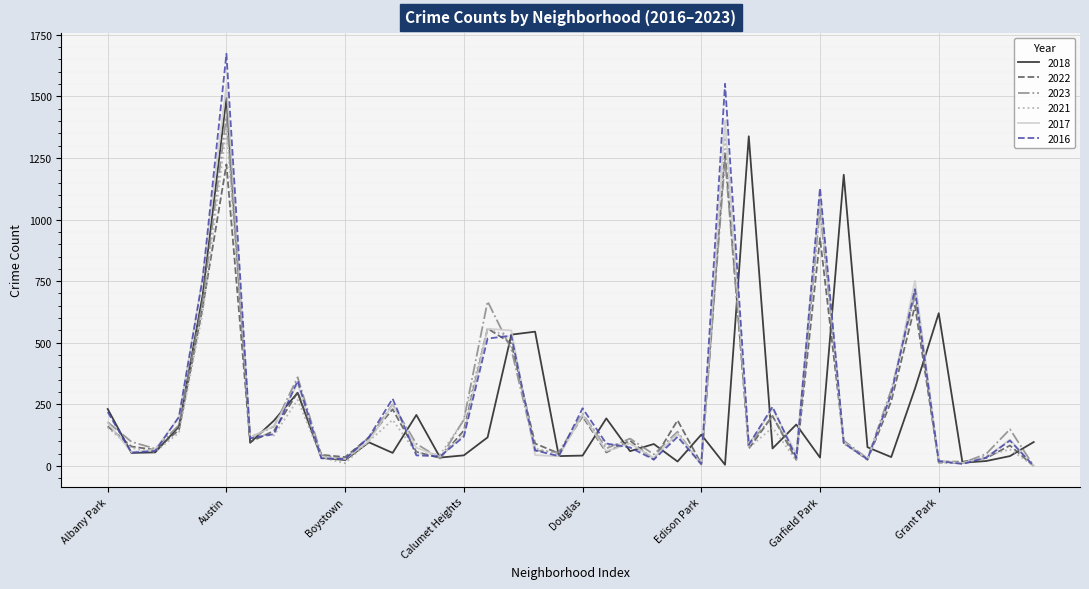

Which series has the widest spread of values?

2016